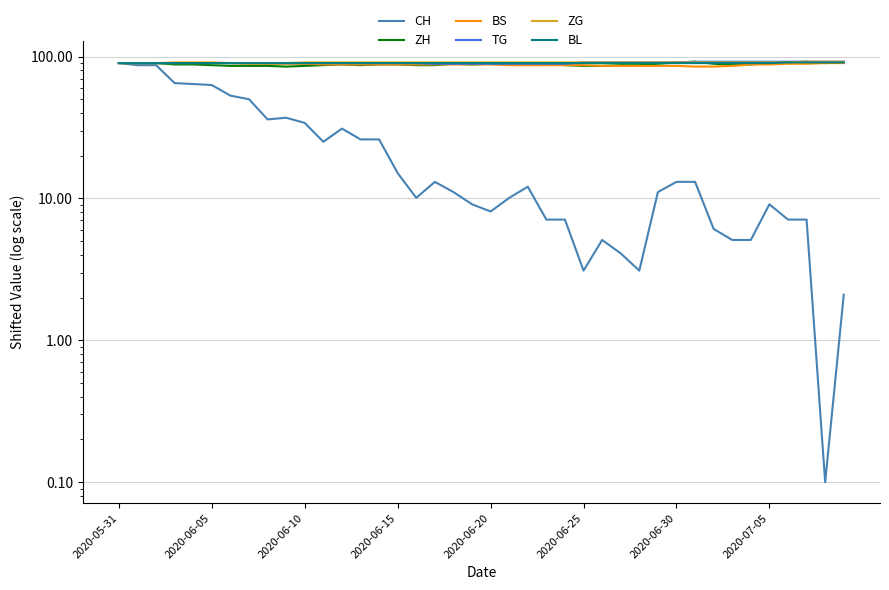

Which category has the highest value in the CH series?

2020-05-31